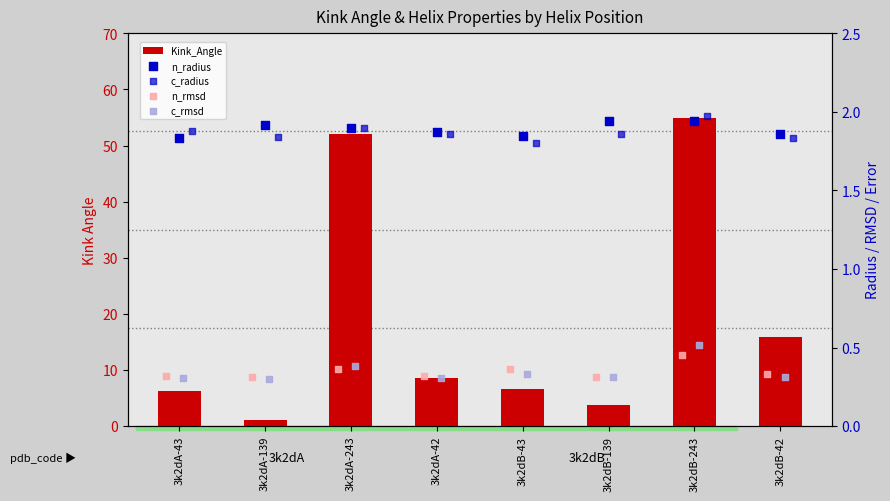

Which series contains the highest Y value?

Kink_Angle